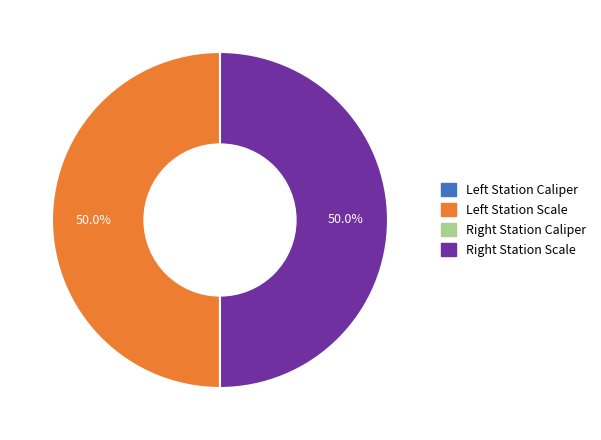

Count the number of slices in the pie.

4